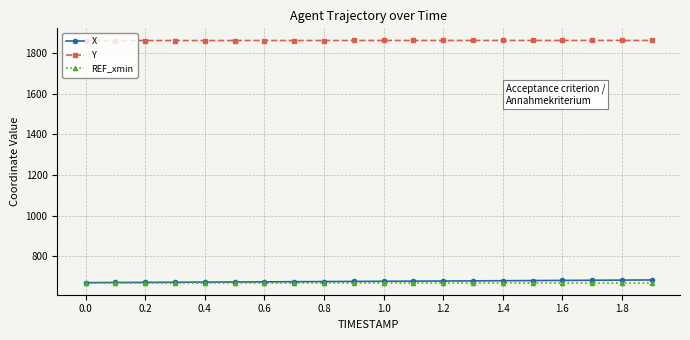

True or false: REF_xmin and Y cross at least once.

False